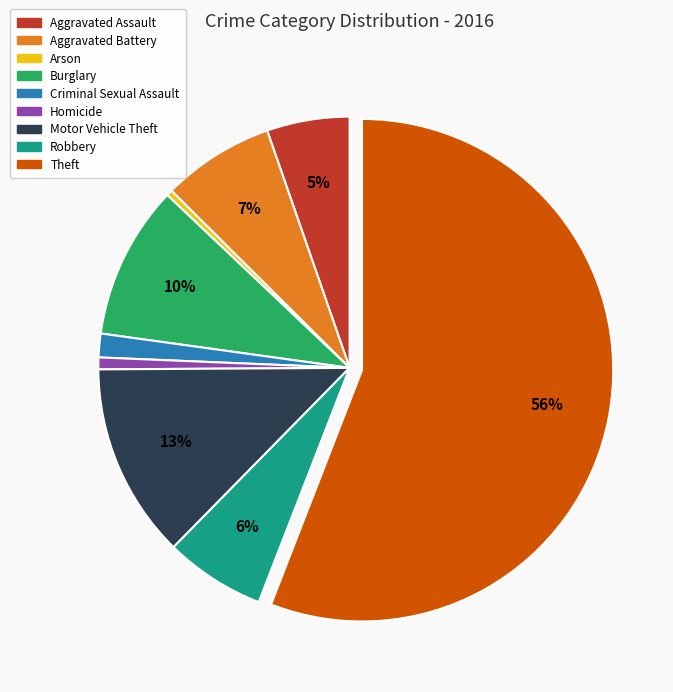

Which slice is the largest?

Theft